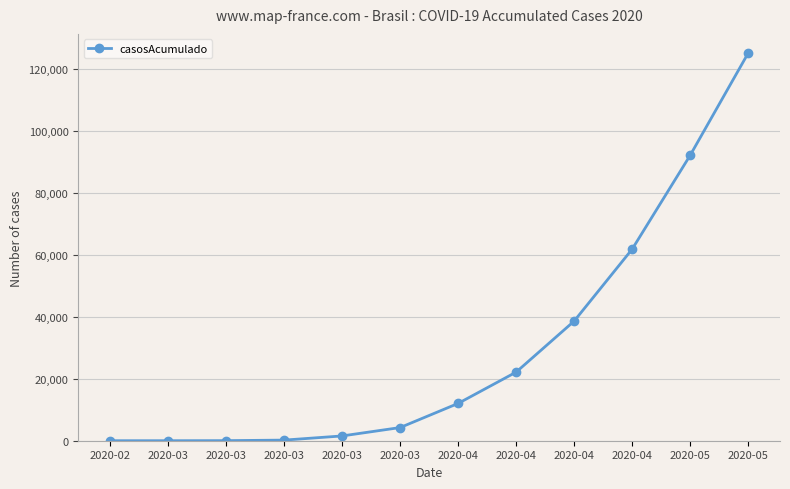

What is the maximum value shown in the chart?

125218